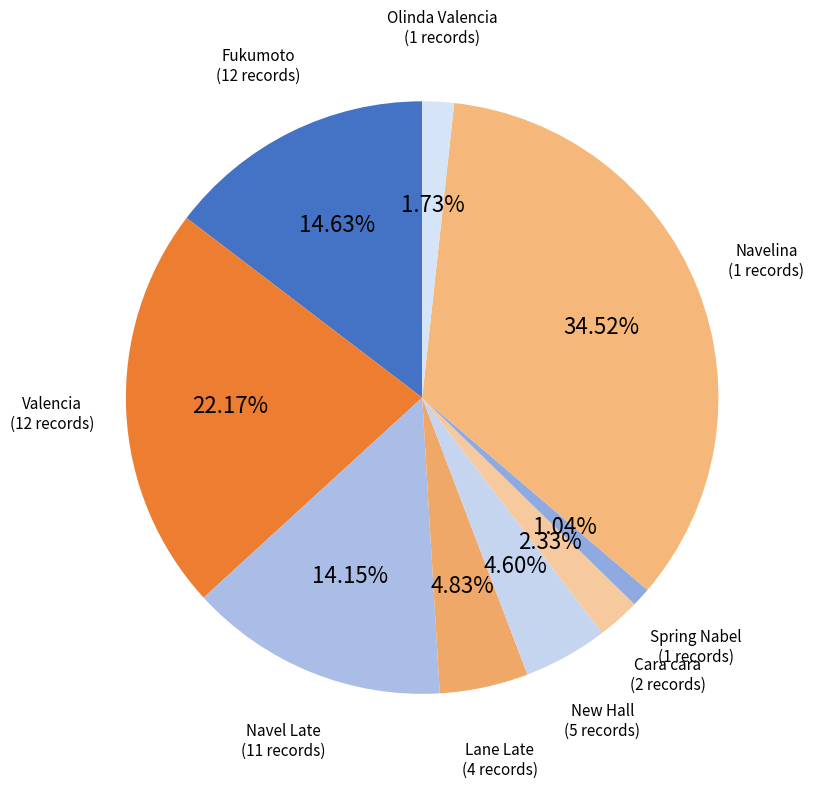

Does Navelina account for over 50% of the chart?

No